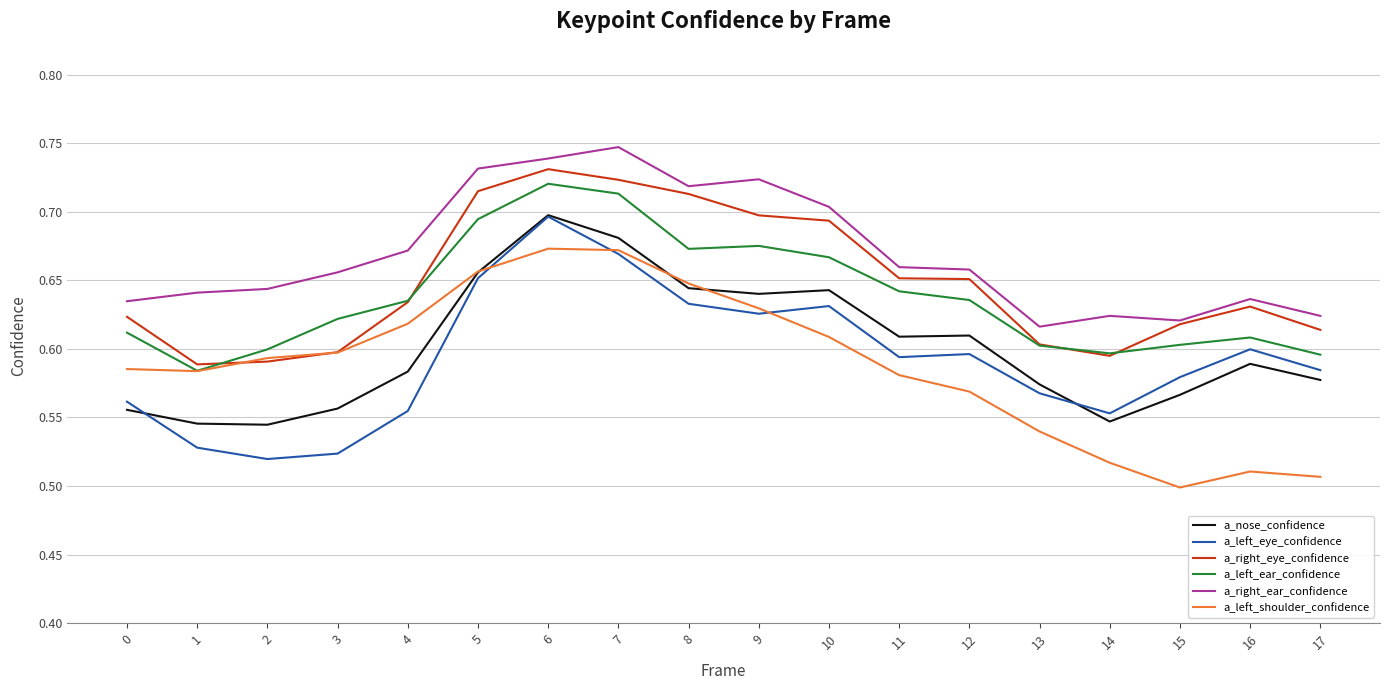

Between 0 and 10, which series saw the biggest shift?

a_nose_confidence